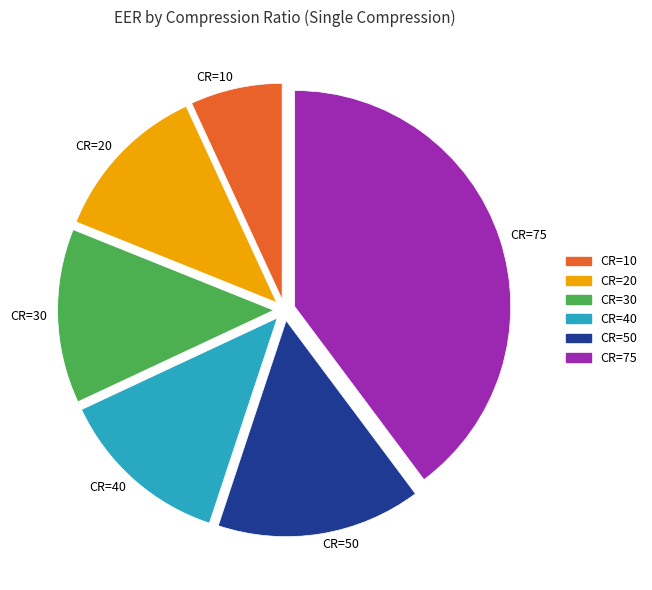

Is CR=10 the majority of the pie?

No